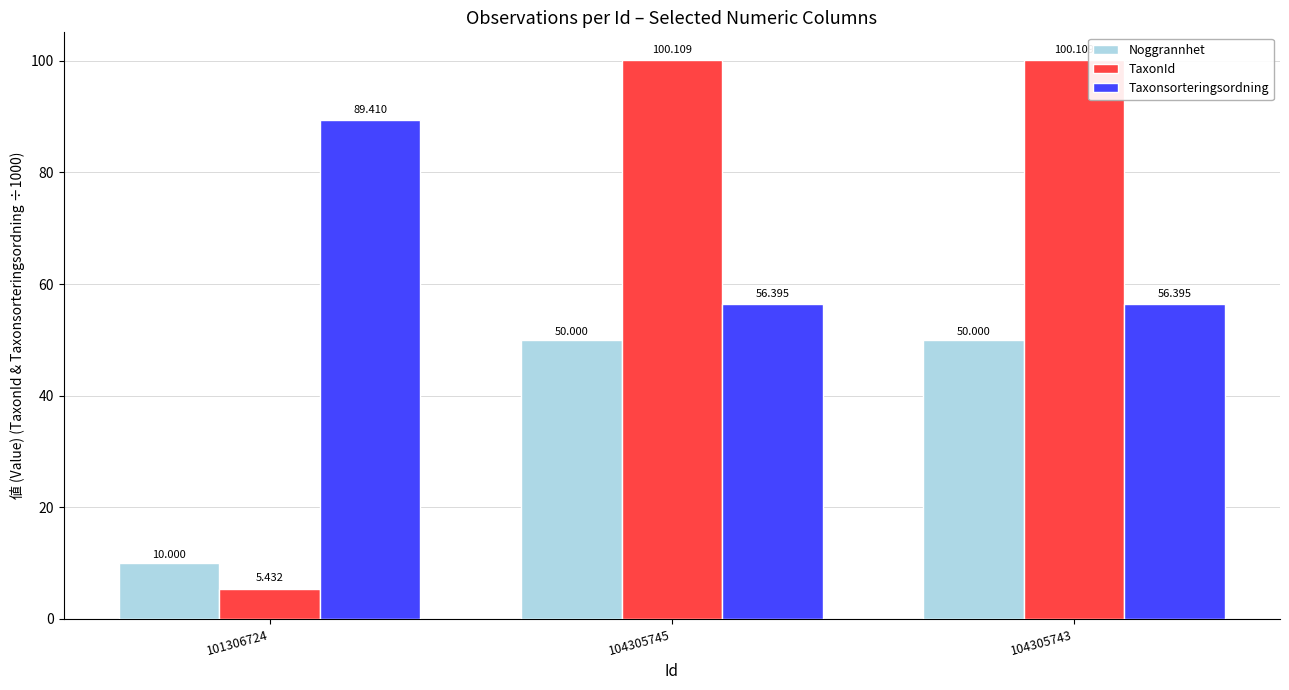

What are all the series names shown in the legend?

Noggrannhet, TaxonId, Taxonsorteringsordning